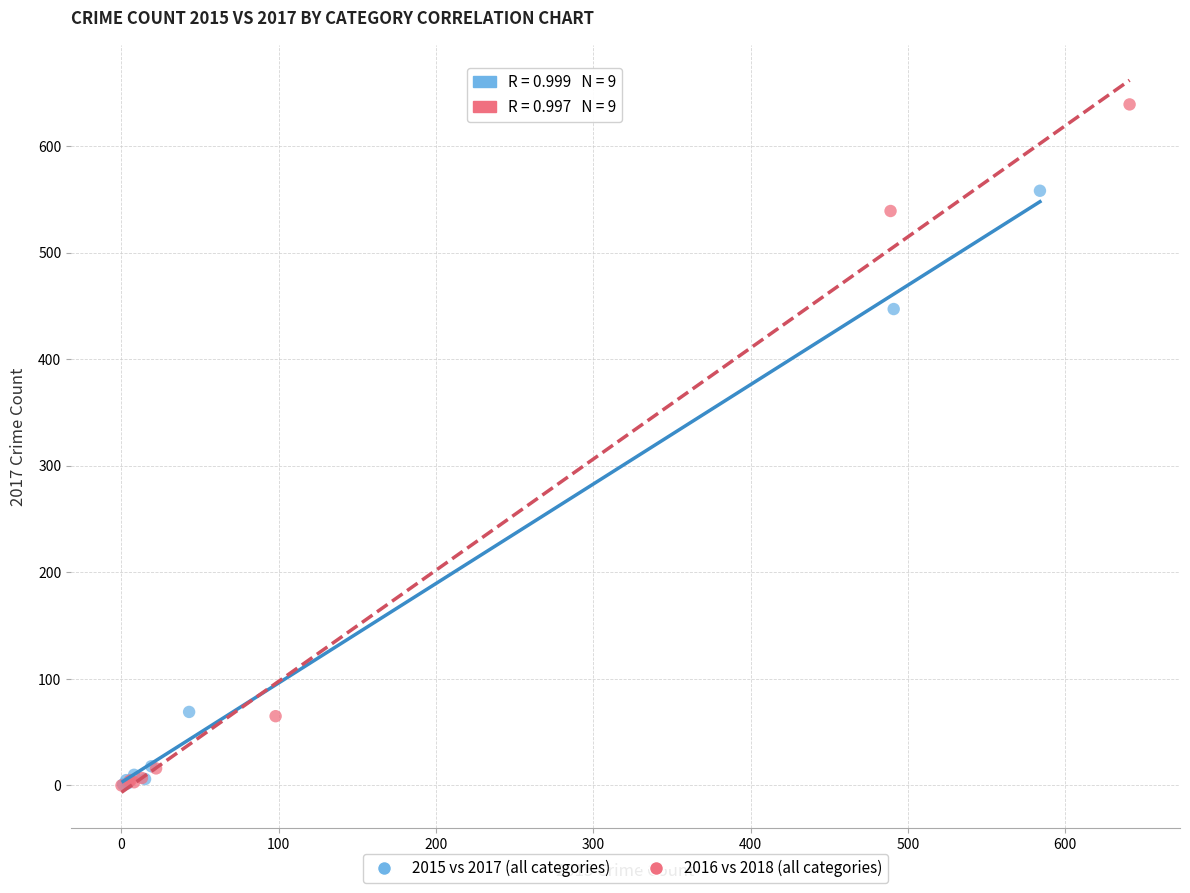

Which series contains the highest Y value?

2016 vs 2018 (all categories)